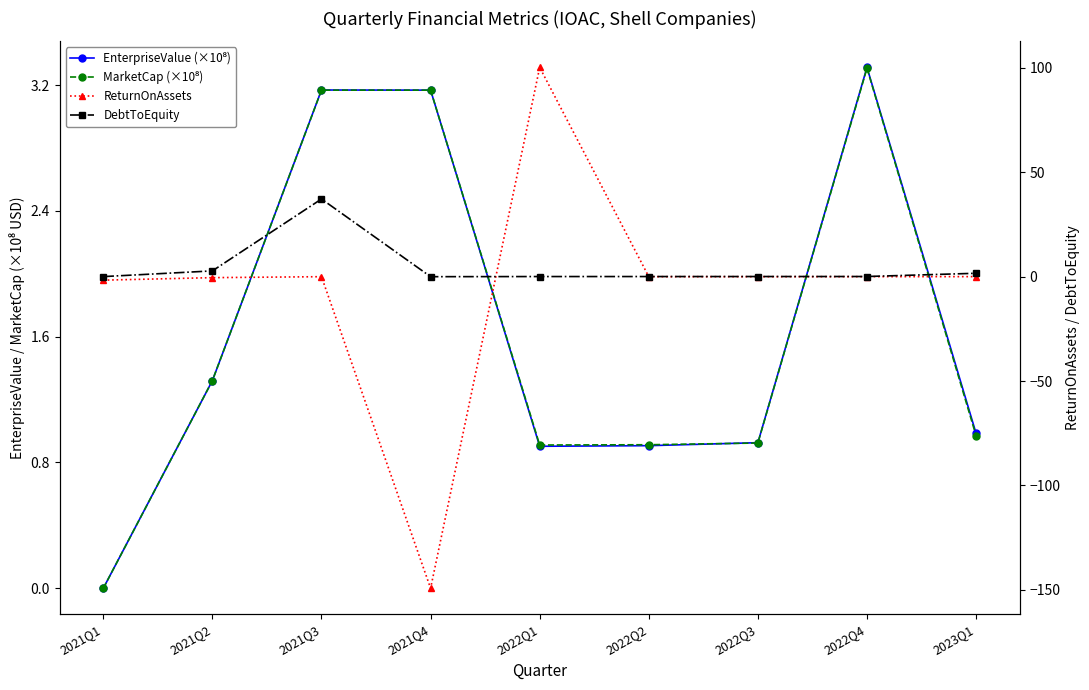

Reading left to right, list all the values displayed in this chart.

EnterpriseValue (×10⁸): 0.0	1.3	3.2	3.2	0.9	0.9	0.9	3.3	1.0
MarketCap (×10⁸): 0.0	1.3	3.2	3.2	0.9	0.9	0.9	3.3	1.0
ReturnOnAssets: -1.7	-0.5	0.0	-149.3	100.3	0.0	-0.0	0.0	0.0
DebtToEquity: 0.0	2.8	37.2	0.0	0.1	0.1	0.1	0.1	1.6